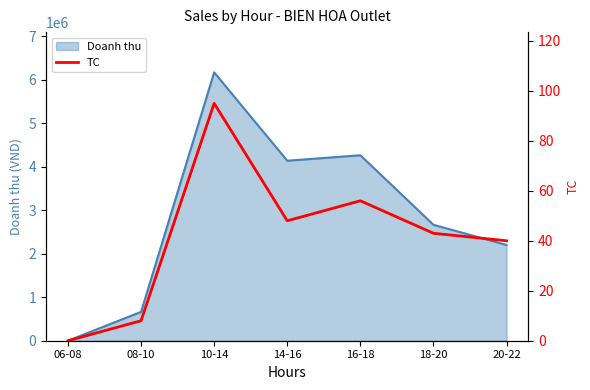

The value of Doanh thu at 18-20 is 3745557. True or false?

False